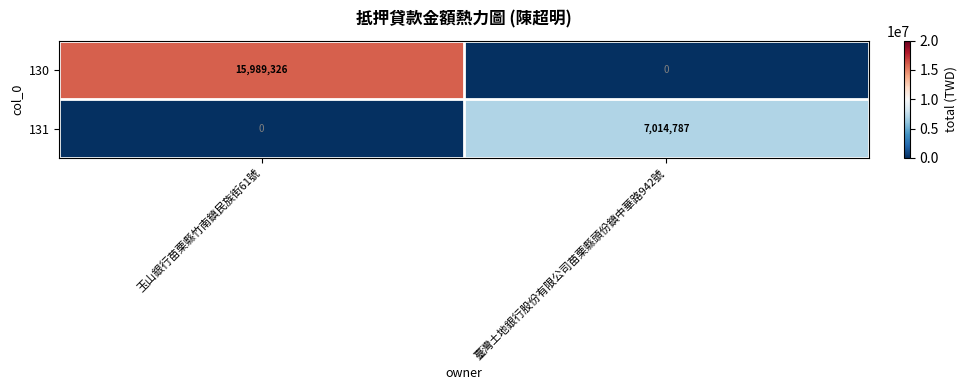

Reading left to right, transcribe all the data shown in this chart.

130: 玉山銀行苗栗縣竹南鎮民族街61號=15989326	臺灣土地銀行股份有限公司苗栗縣頭份鎮中華路942號=0
131: 玉山銀行苗栗縣竹南鎮民族街61號=0	臺灣土地銀行股份有限公司苗栗縣頭份鎮中華路942號=7014787